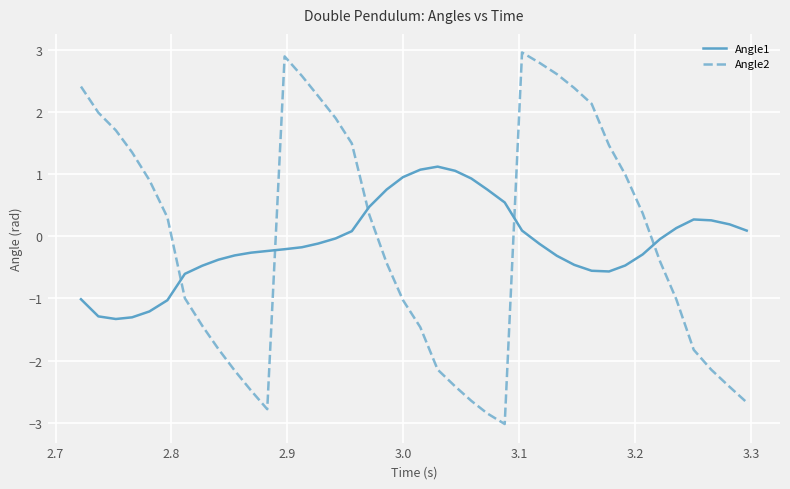

Is this an area chart (filled region under the line)?

No